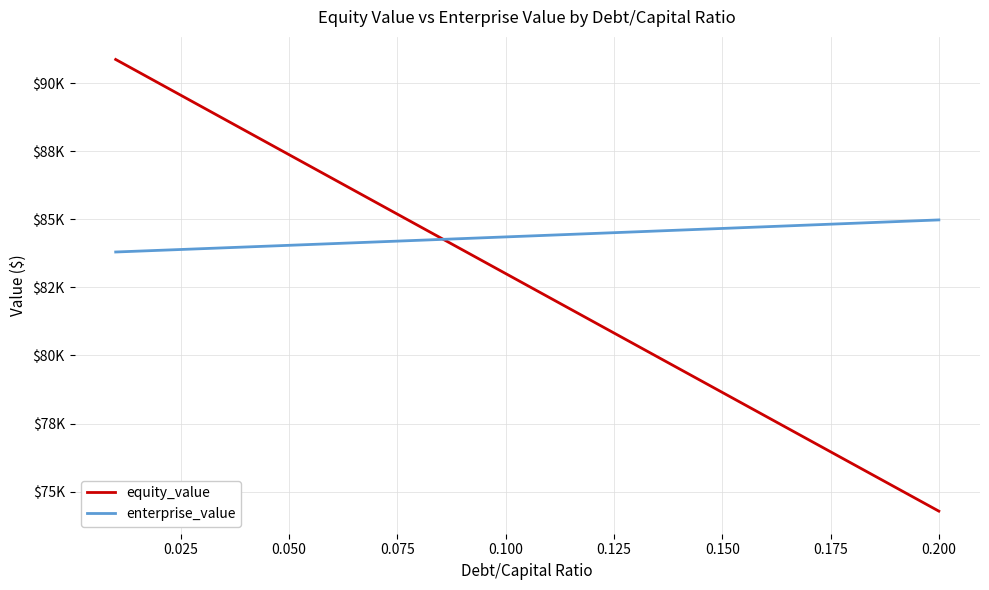

Is this an area chart (filled region under the line)?

No